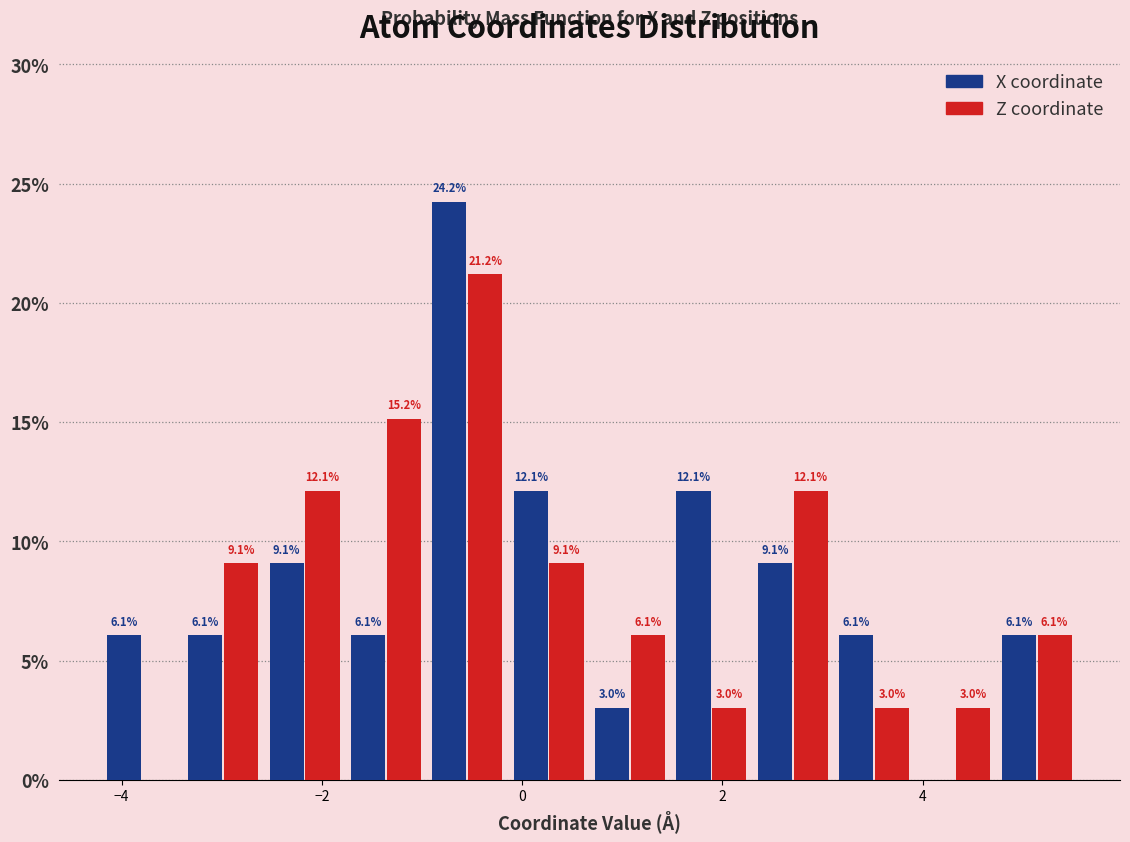

In the X coordinate series, which range on the x-axis has the tallest bar?

-1.0 to -0.2